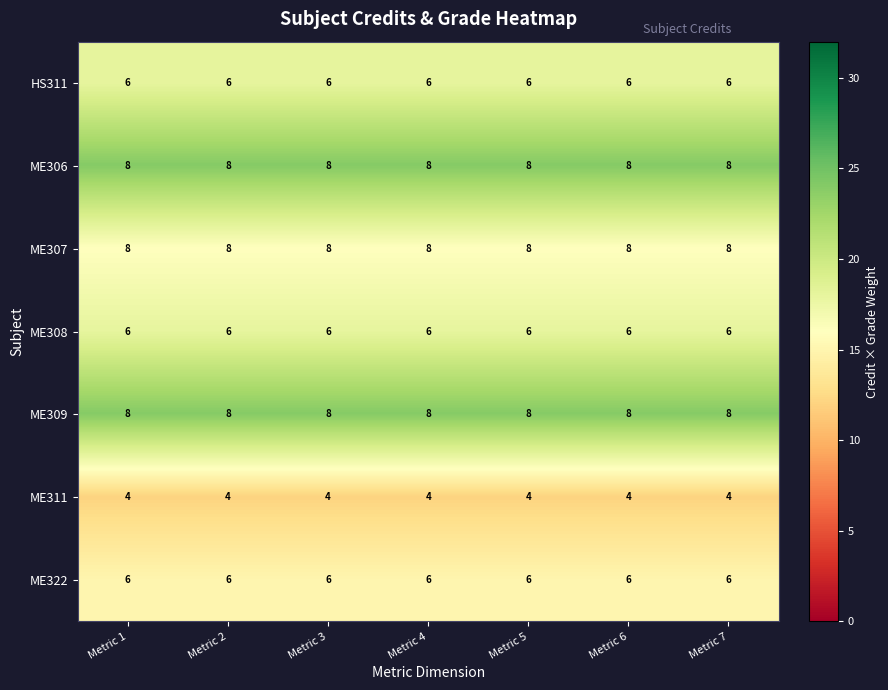

What is the spread (max minus min) of values at Metric 7?

4